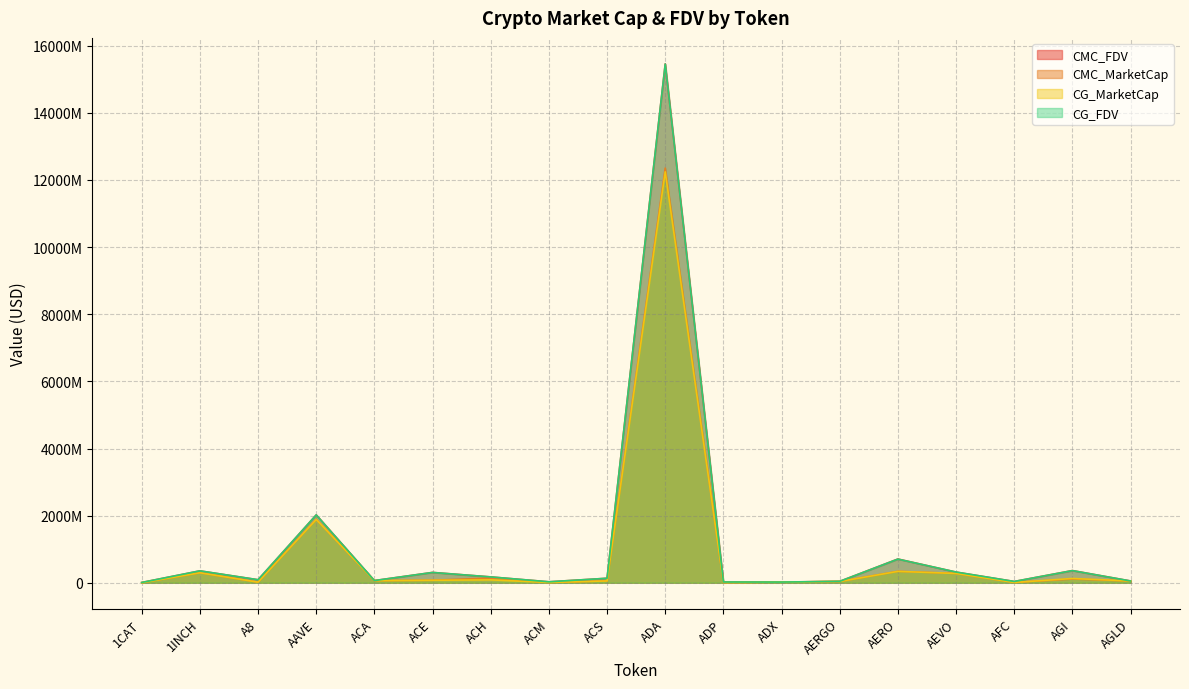

What is the label of the 7th point from the right?

ADX